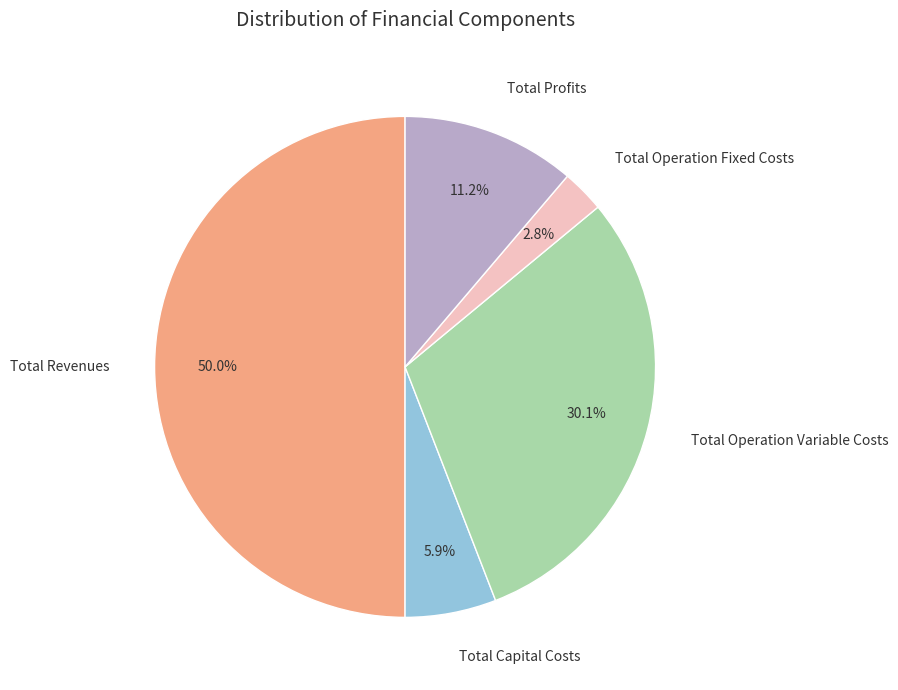

How many segments does this pie chart have?

5